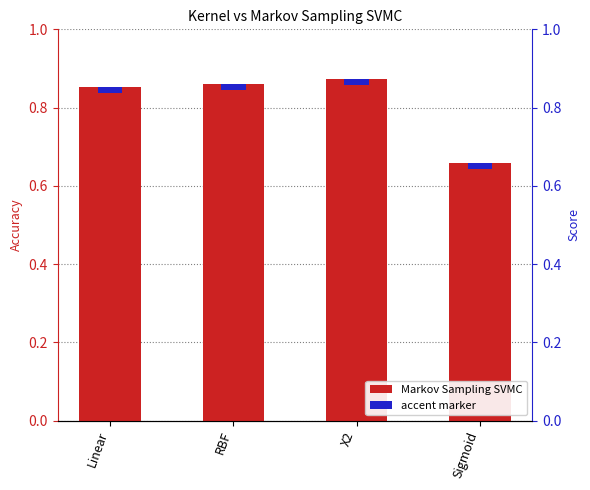

Which label corresponds to the smallest value in the chart?

Sigmoid